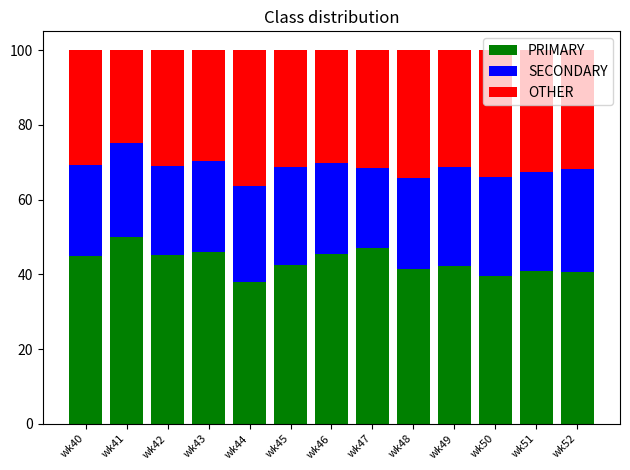

Where does the PRIMARY series first go above 42?

wk40